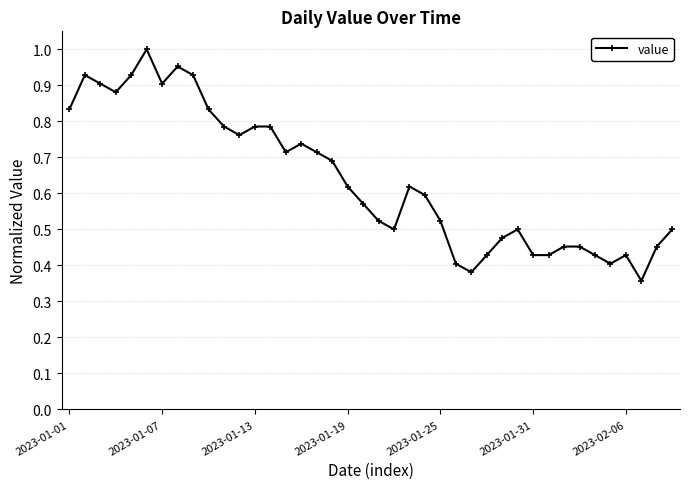

What is the sum of all values?

25.5